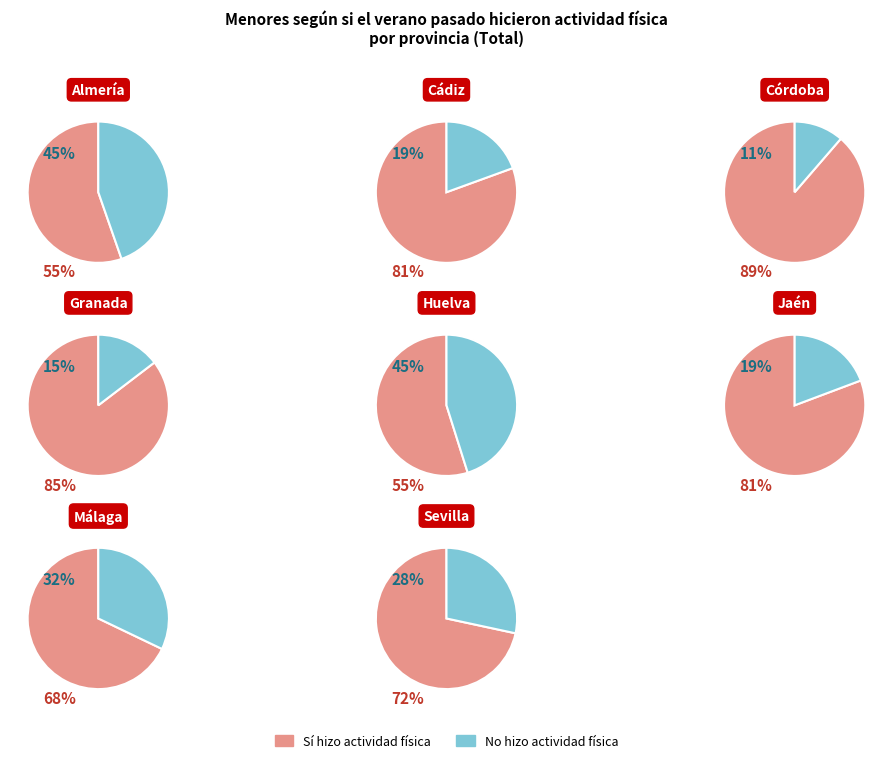

Which slice is the smallest?

2